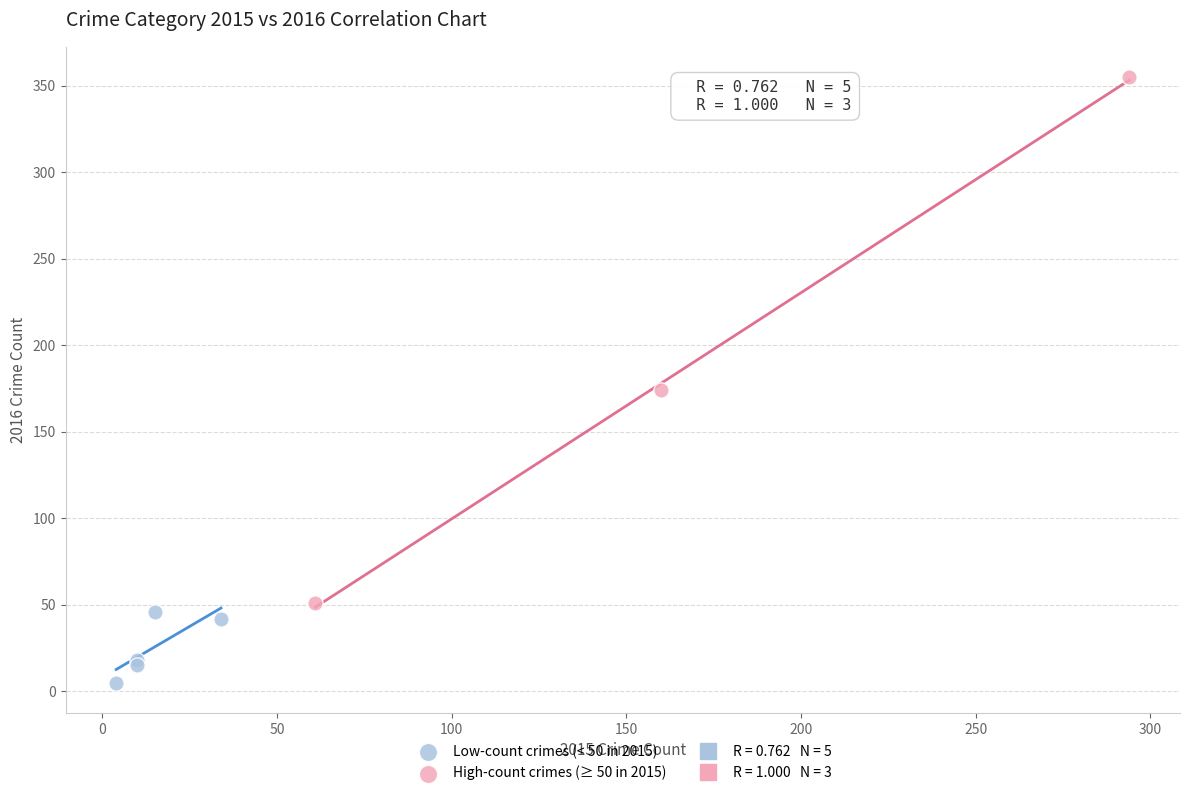

Which series reaches the minimum Y coordinate?

Low-count crimes (< 50 in 2015)